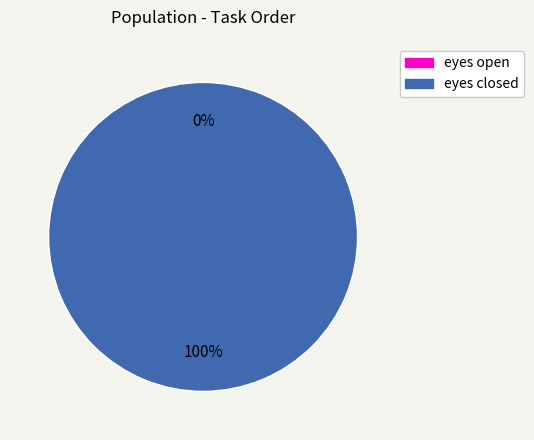

Which slice represents more than half of the pie?

eyes closed